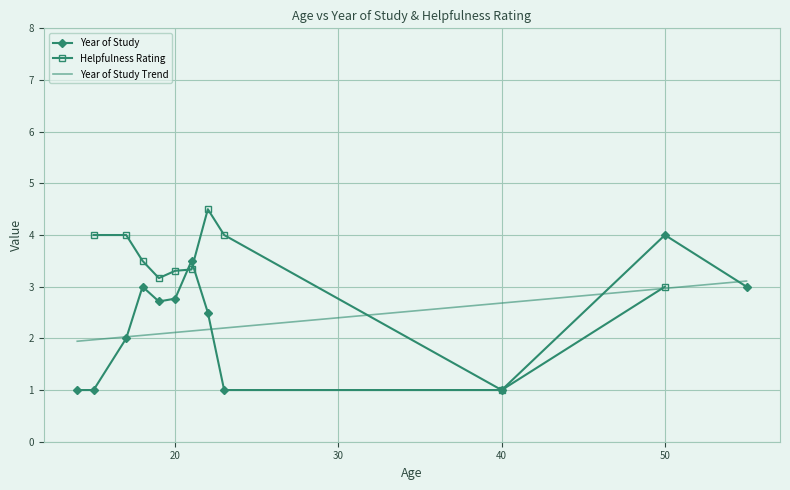

True or false: Year of Study Trend has more than 1 points higher than both neighbors.

False